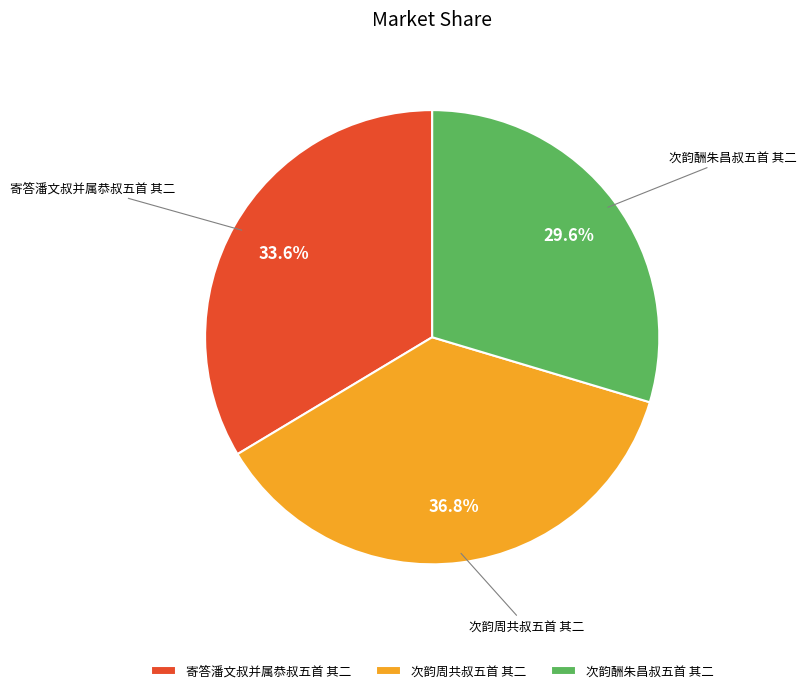

Rank the categories by value from highest to lowest.

次韵周共叔五首 其二, 寄答潘文叔并属恭叔五首 其二, 次韵酬朱昌叔五首 其二